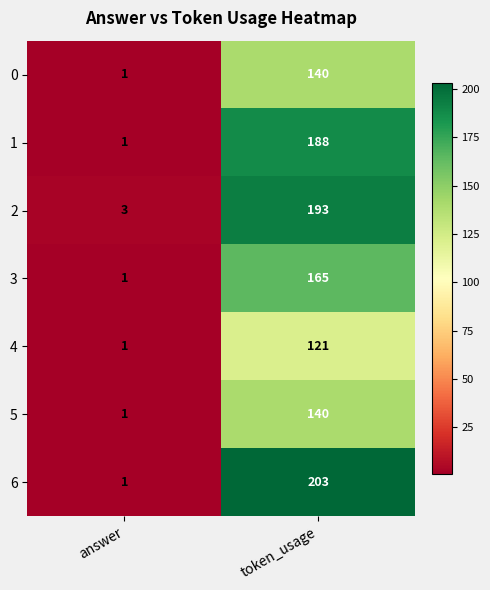

At which label is 2 closest to 98?

answer